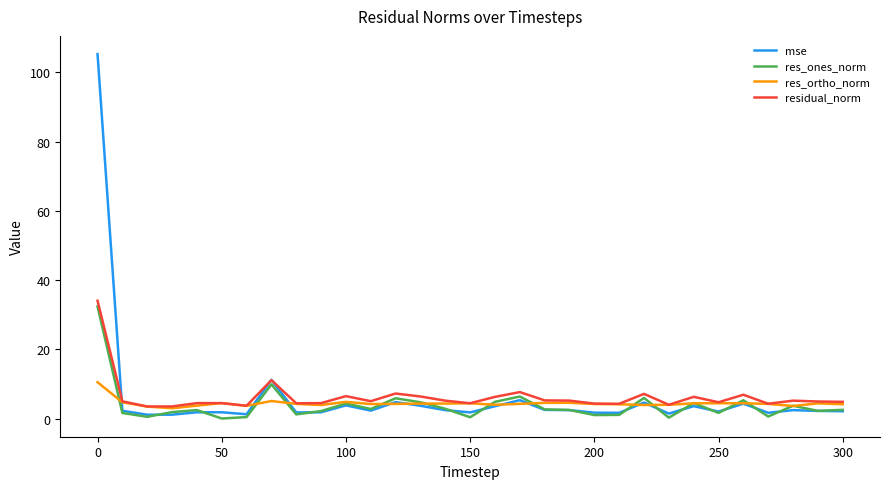

What is the minimum value for res_ortho_norm?

3.0